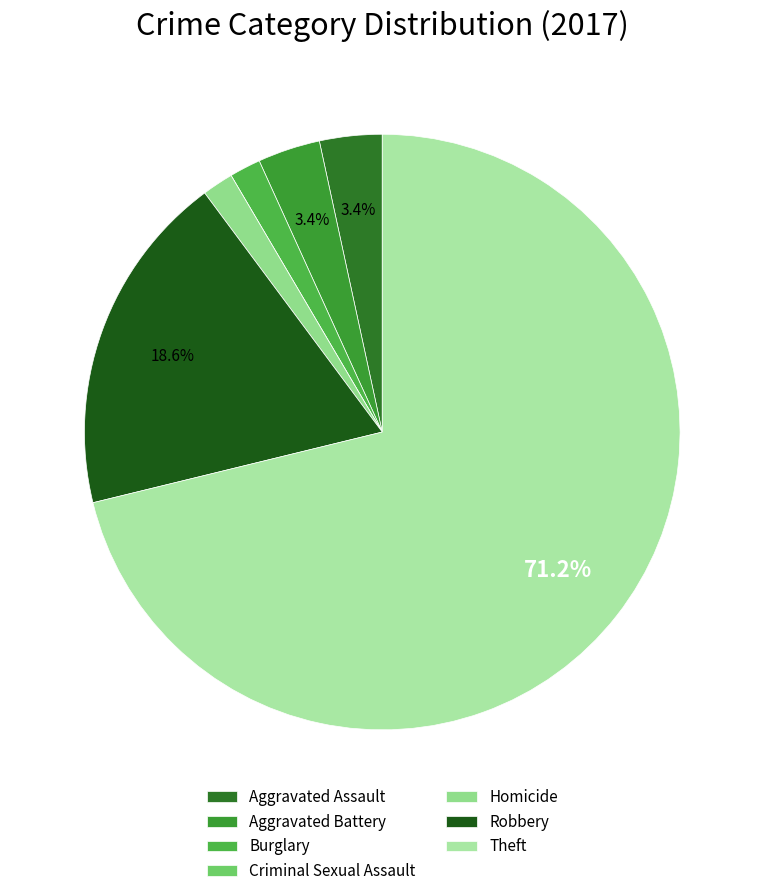

To the nearest percent, what is the combined percentage of Robbery and Aggravated Battery?

22%